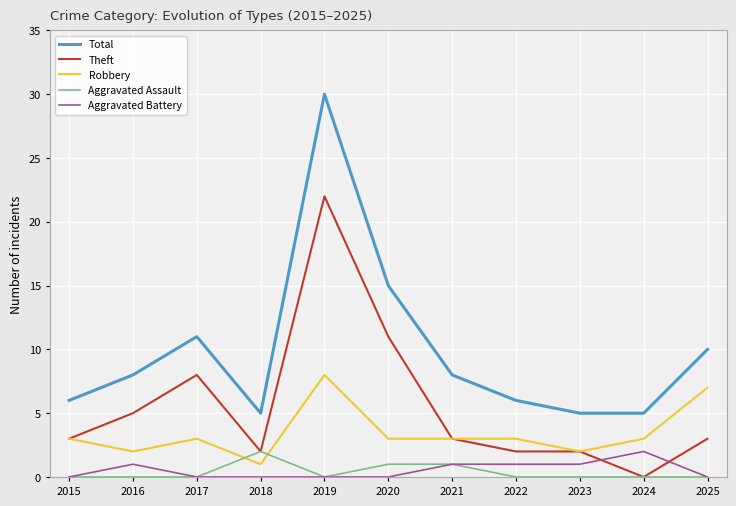

What is the greatest value displayed?

30